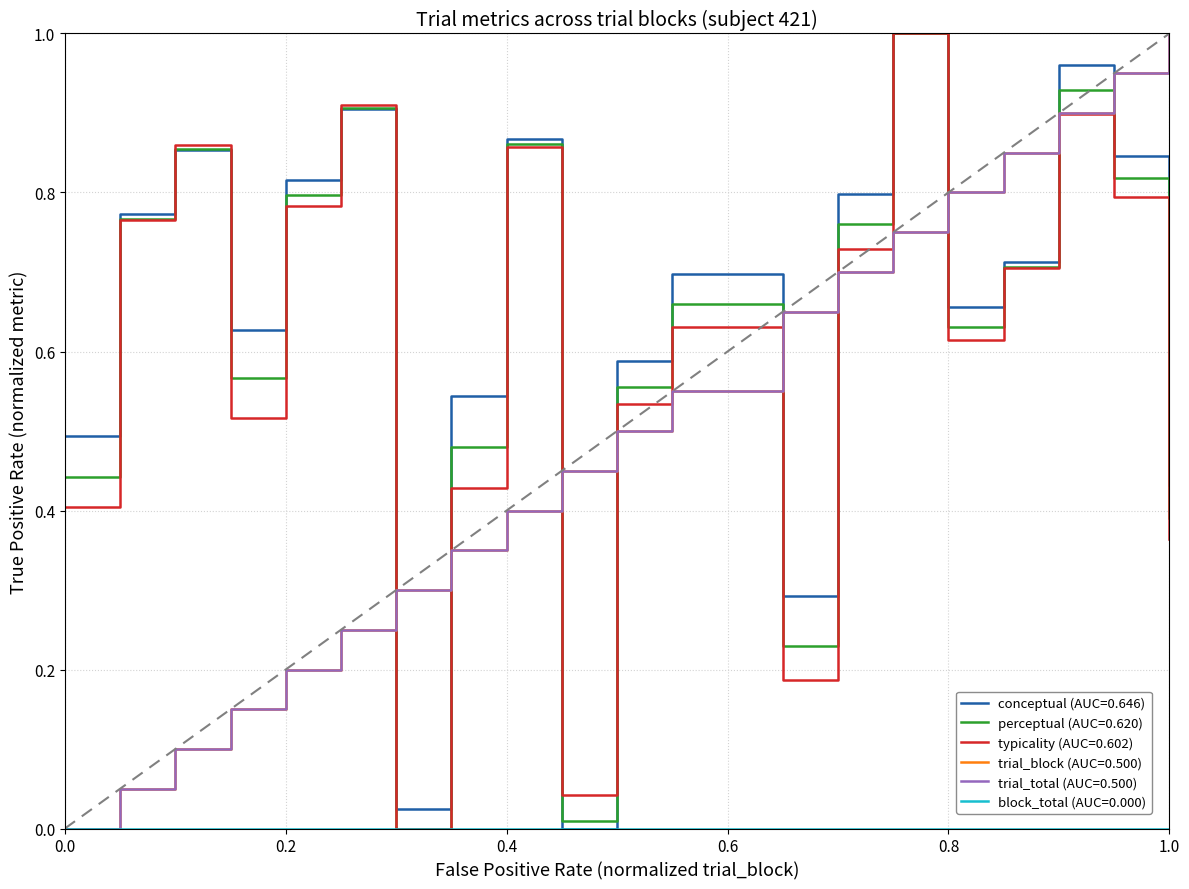

At which category is the sum across all series the highest?

19